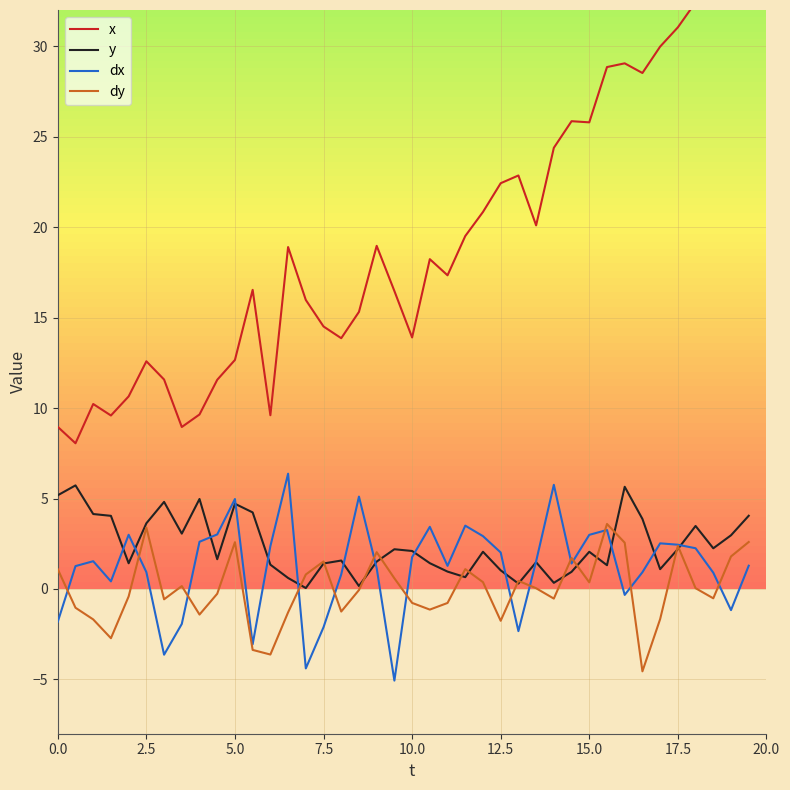

What is the minimum value for dy?

-4.6